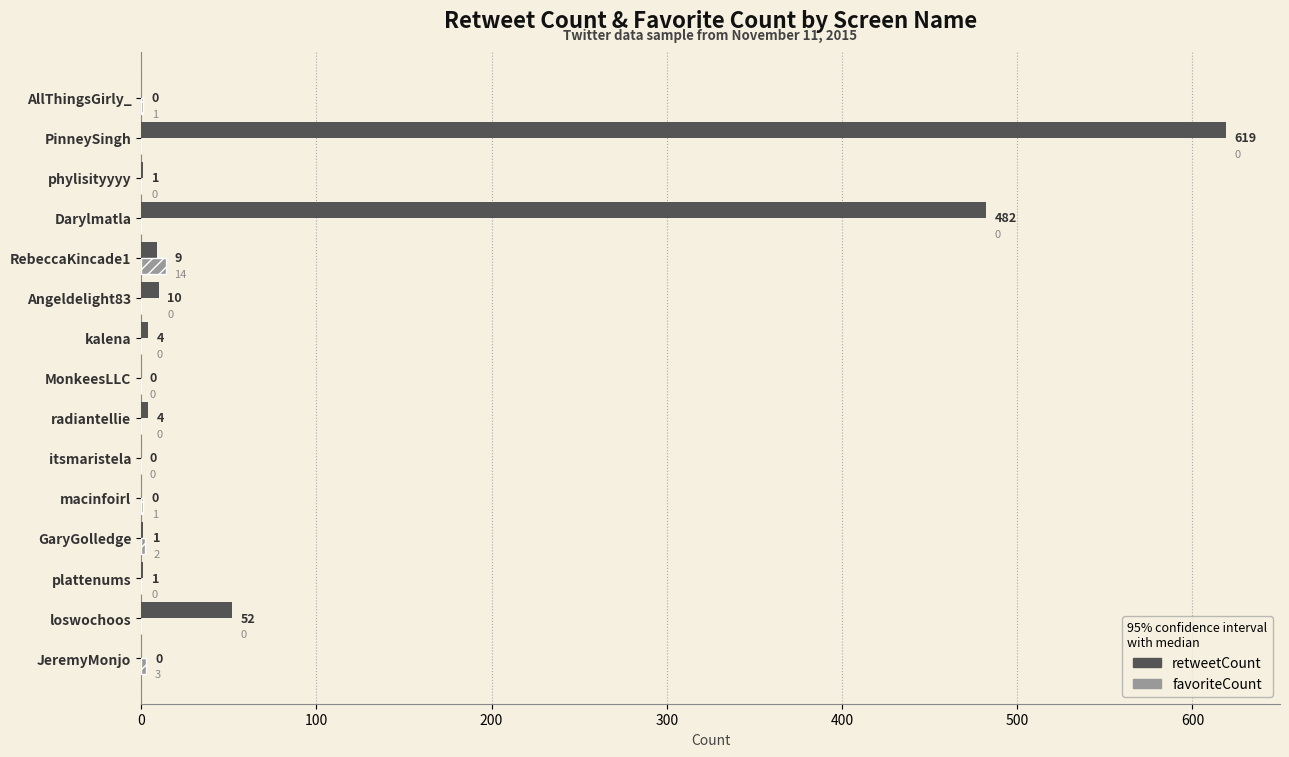

Read the favoriteCount value at JeremyMonjo.

3